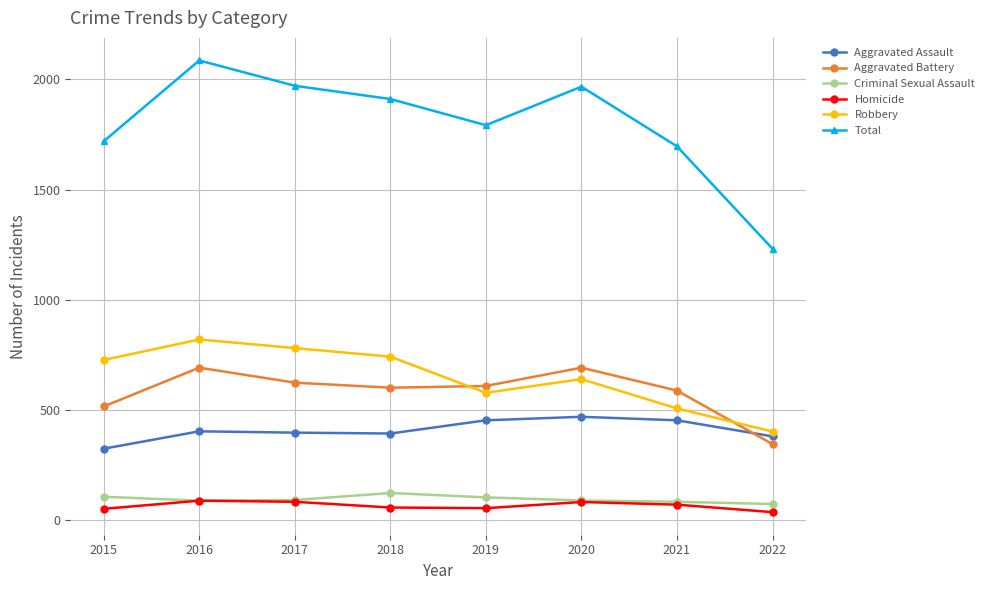

Is the value of Aggravated Assault at 2020 greater than the value of Criminal Sexual Assault at 2018?

Yes